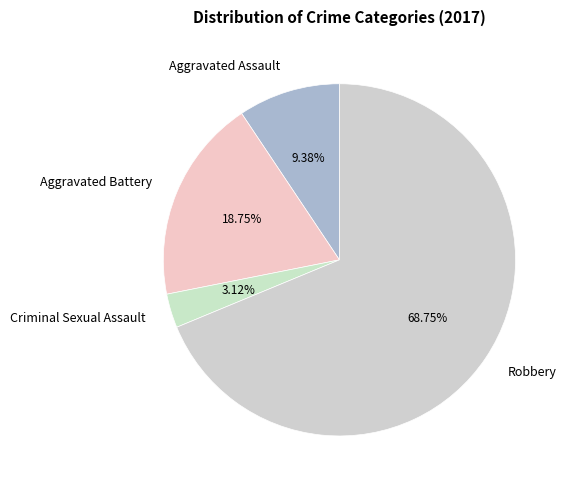

Which slice is the largest?

Robbery